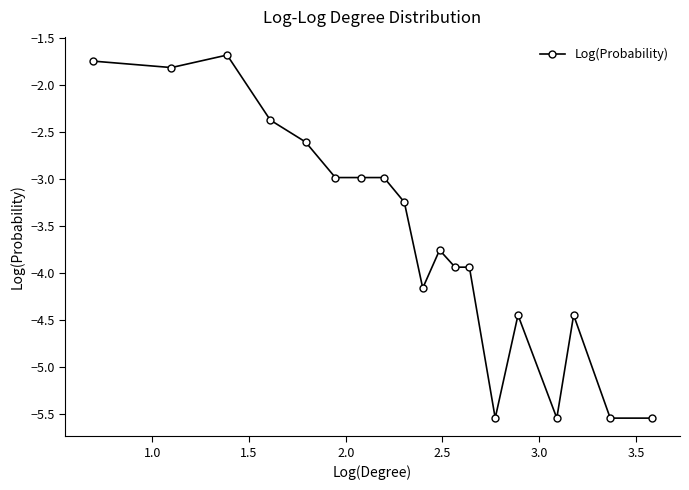

What is the maximum value shown in the chart?

-1.7